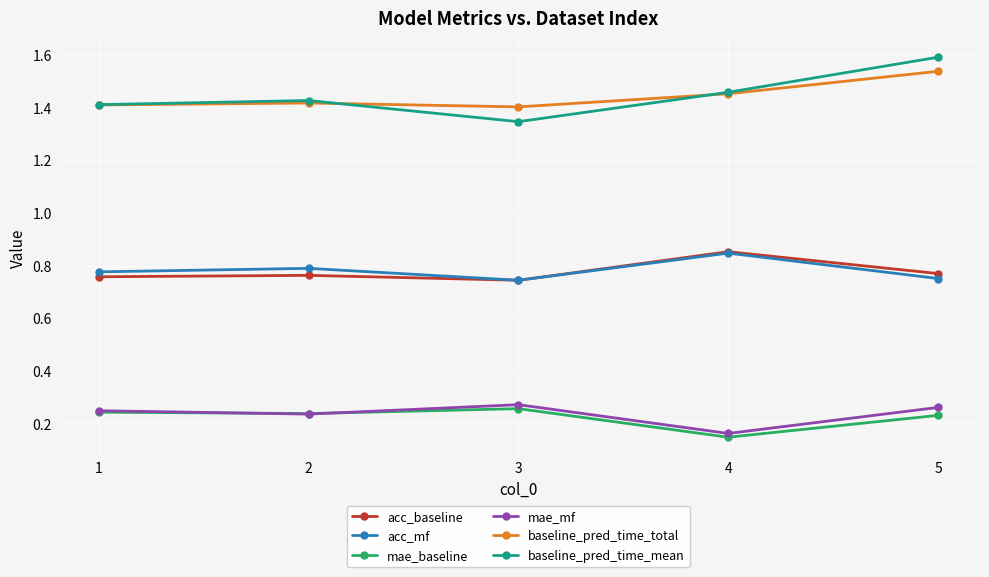

Which series has the widest spread of values?

baseline_pred_time_mean